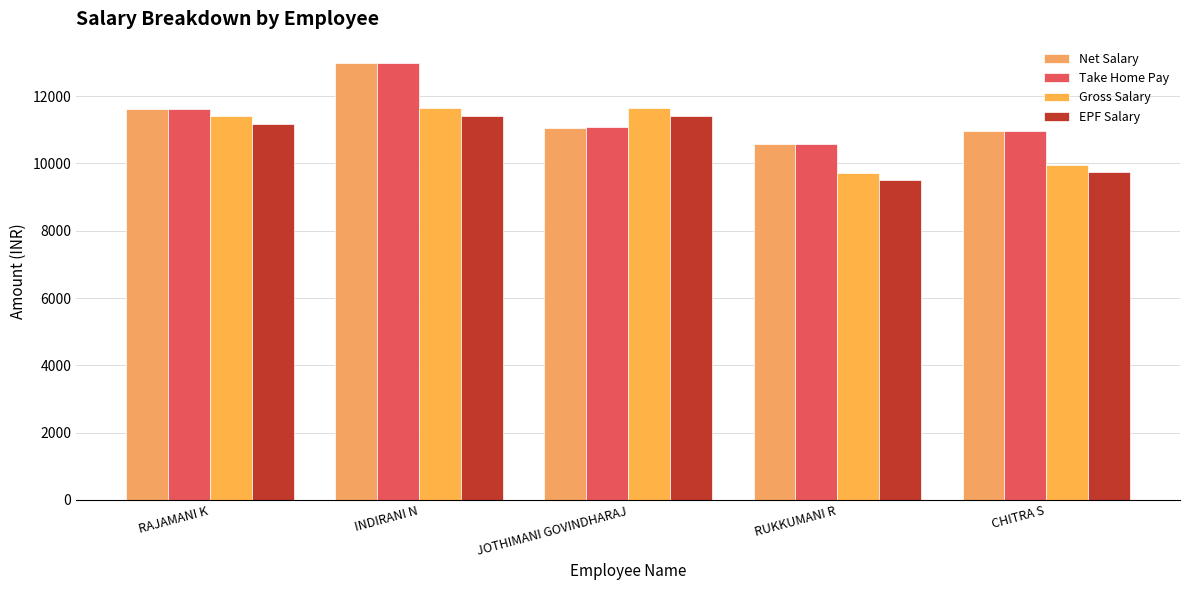

How many groups of bars are there?

5